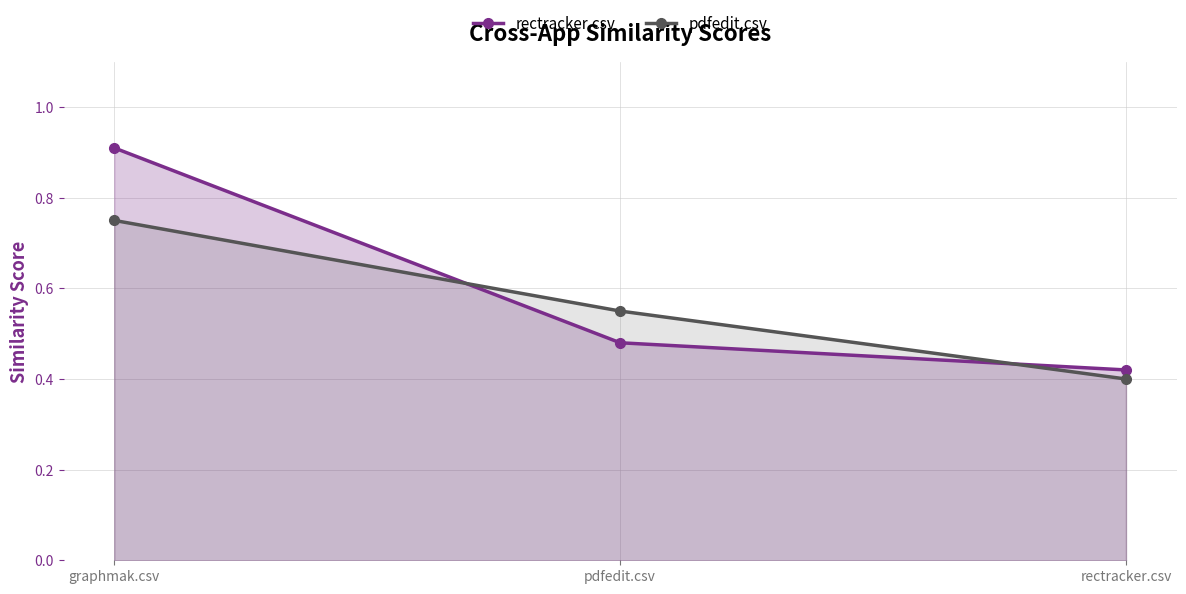

Which series changed the most between graphmak.csv and pdfedit.csv?

rectracker.csv